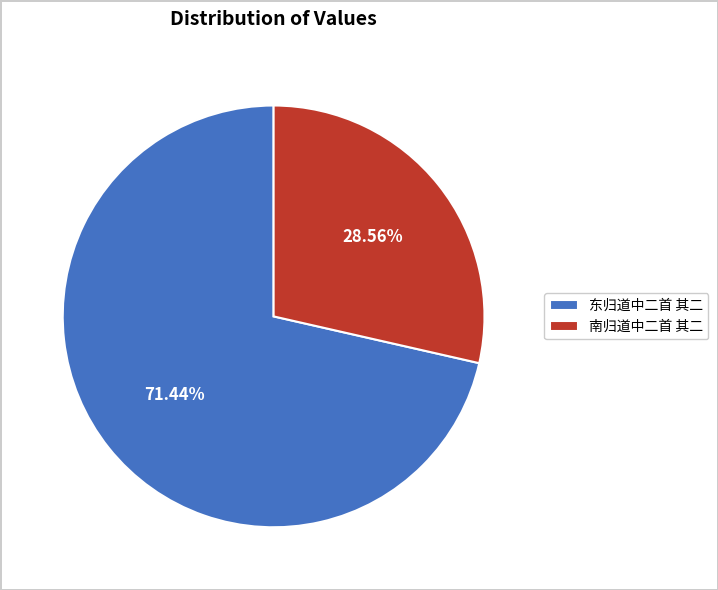

To the nearest percent, what is the difference between the 东归道中二首 其二 and 南归道中二首 其二 slice percentages?

43%